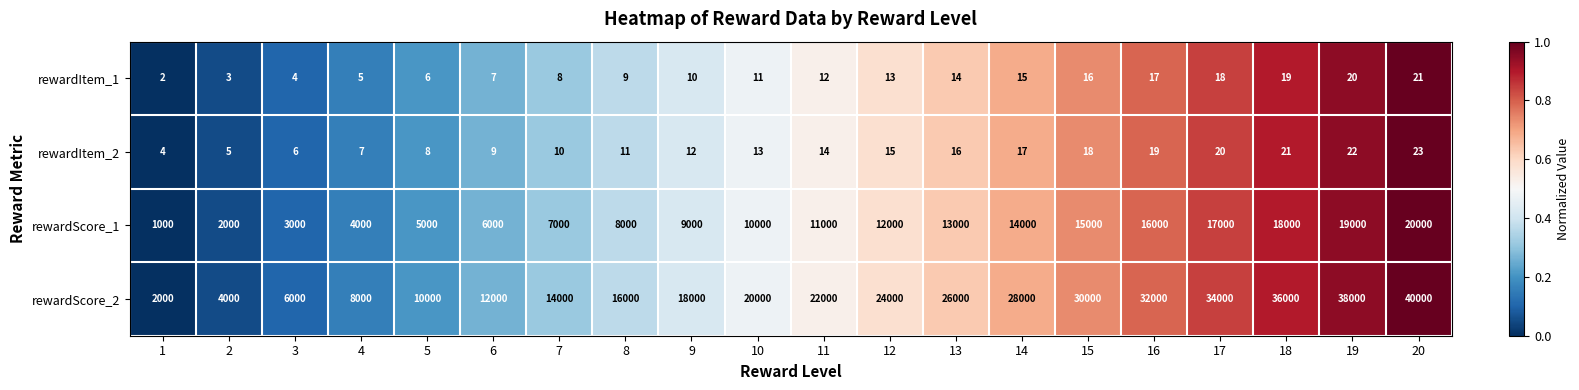

Count the number of categories in the chart.

20